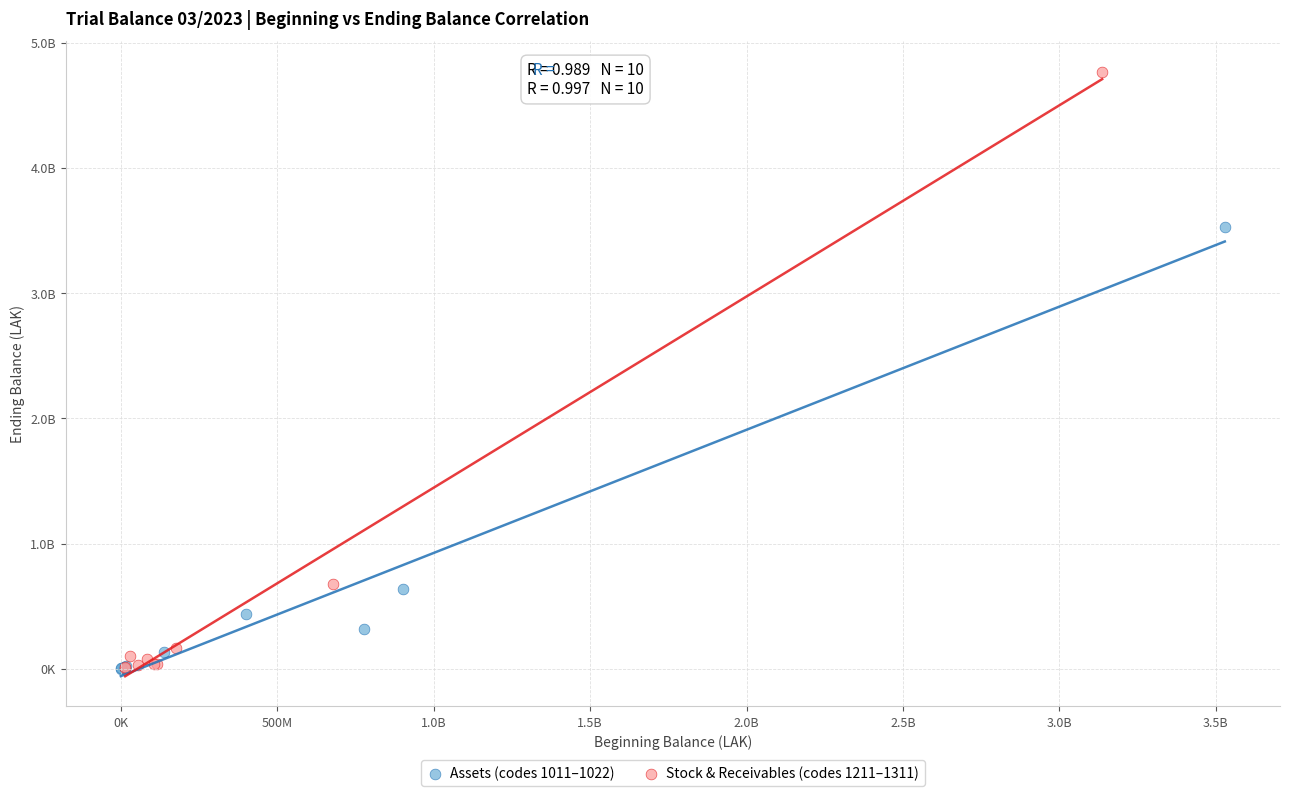

Which series contains the highest Y value?

Stock & Receivables (codes 1211–1311)